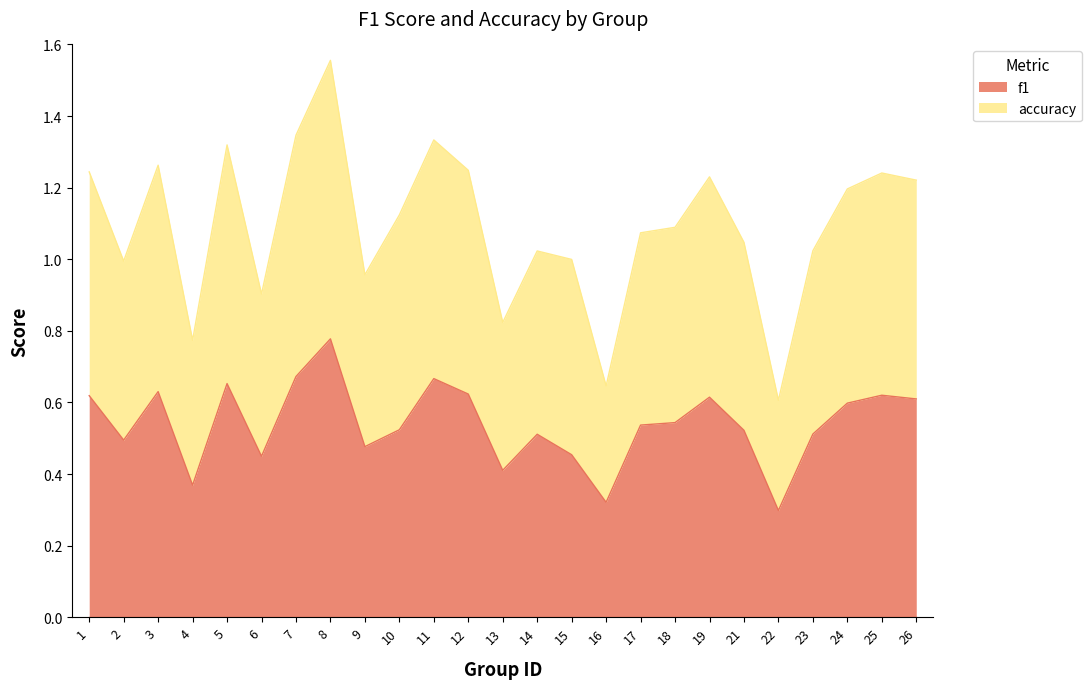

How many lines are shown in the chart?

2